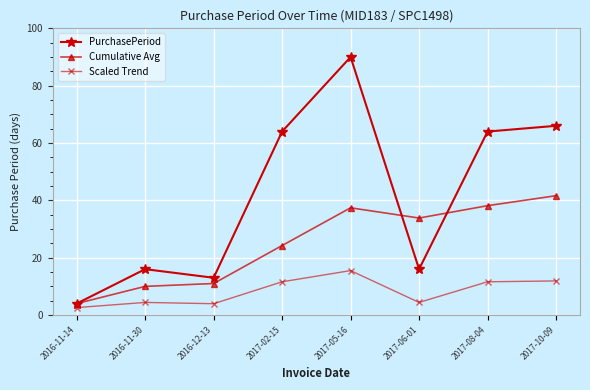

The value of Cumulative Avg at 2017-02-15 is 24.2. True or false?

True